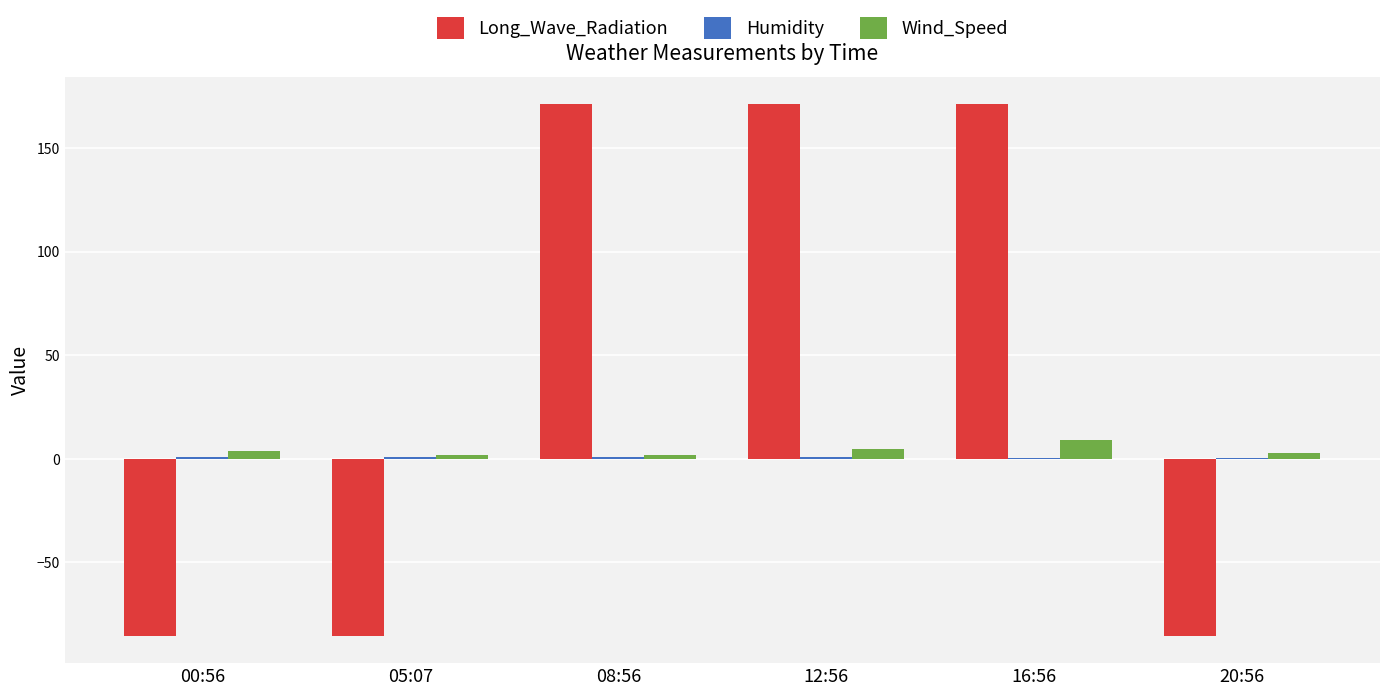

What is the maximum value for Wind_Speed?

9.0